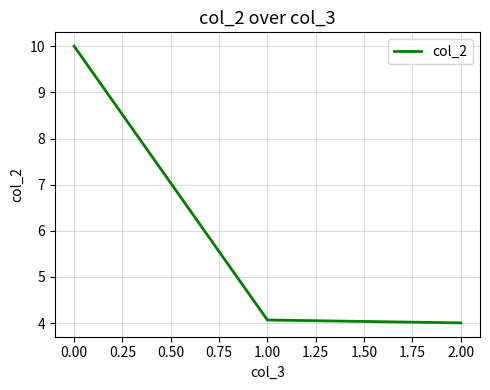

What is the maximum value shown in the chart?

10.0